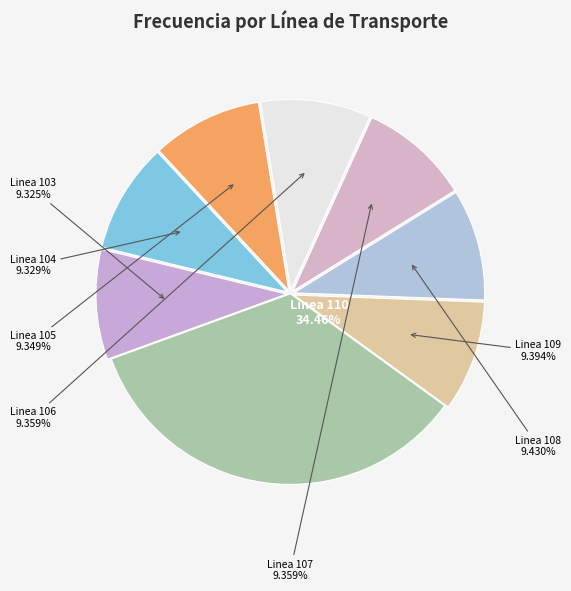

The Linea 106 slice represents 19% of the pie. True or false?

False